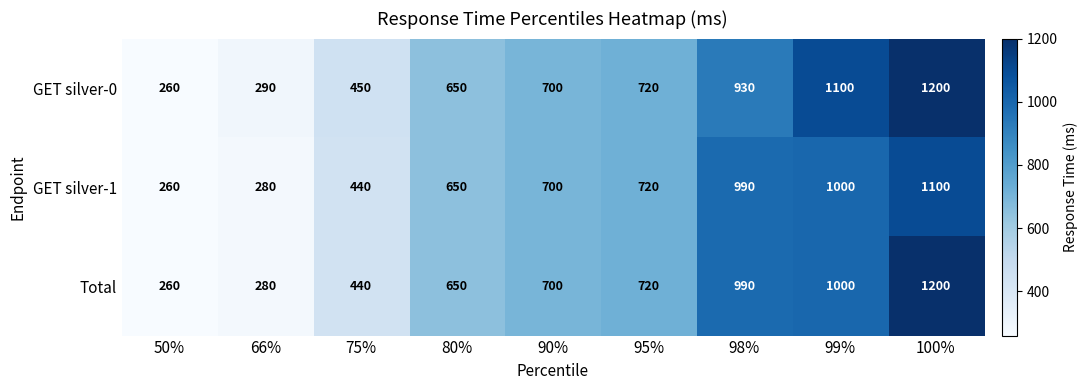

Reading right to left, transcribe all the data shown in this chart.

GET silver-0: 1200	1100	930	720	700	650	450	290	260
GET silver-1: 1100	1000	990	720	700	650	440	280	260
Total: 1200	1000	990	720	700	650	440	280	260